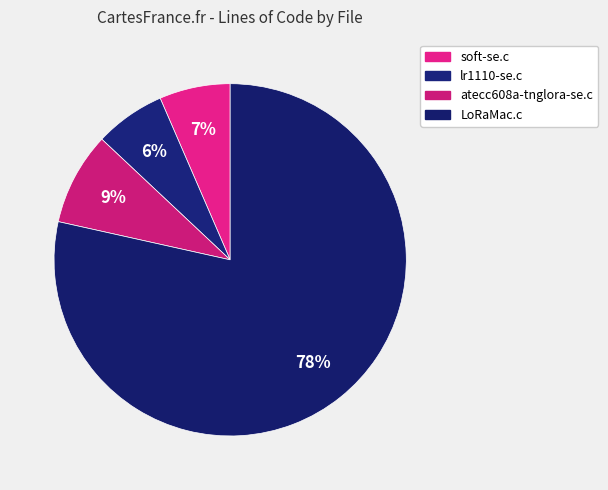

Which category accounts for the majority?

LoRaMac.c